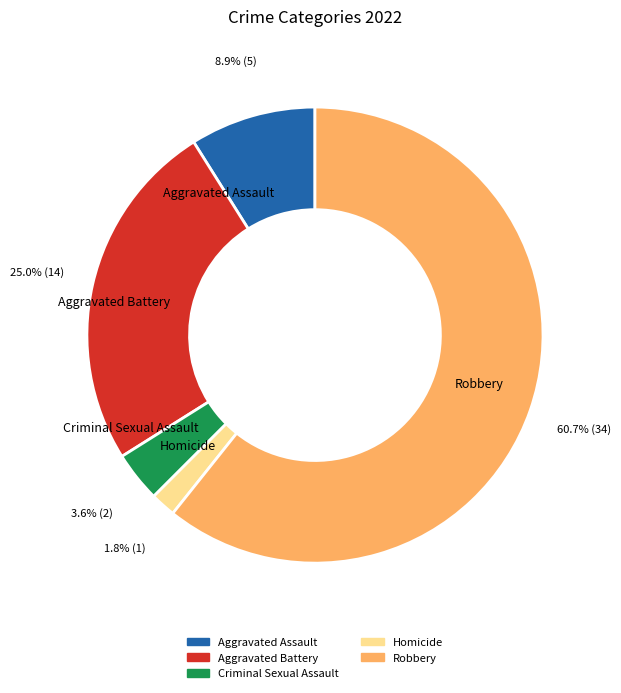

Which slice is the smallest?

Homicide